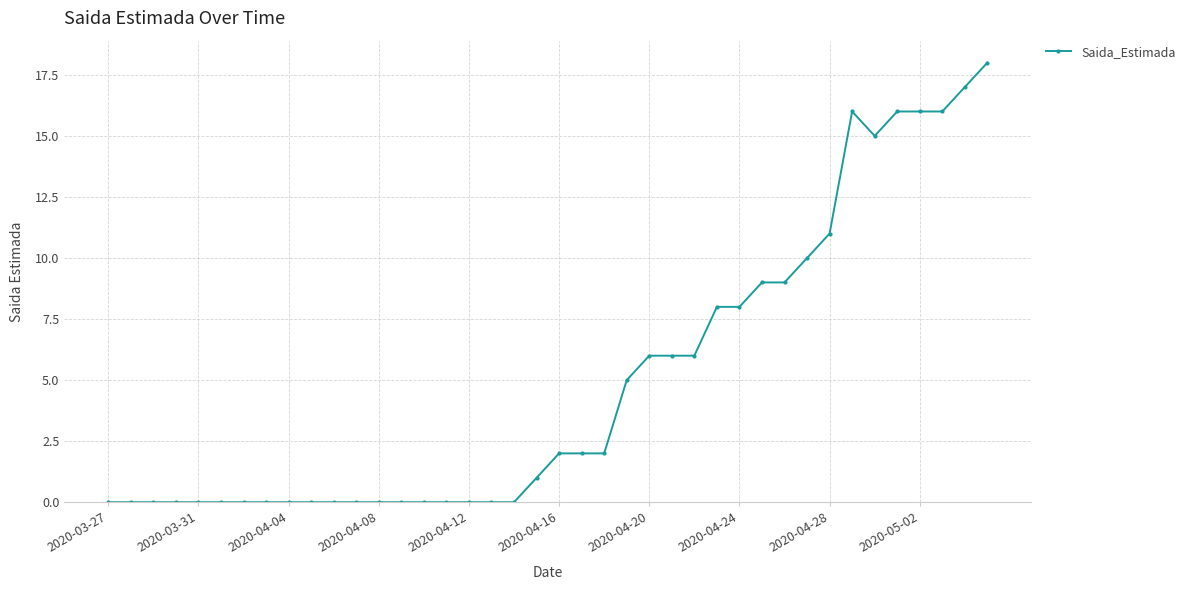

Is this an area chart (filled region under the line)?

No